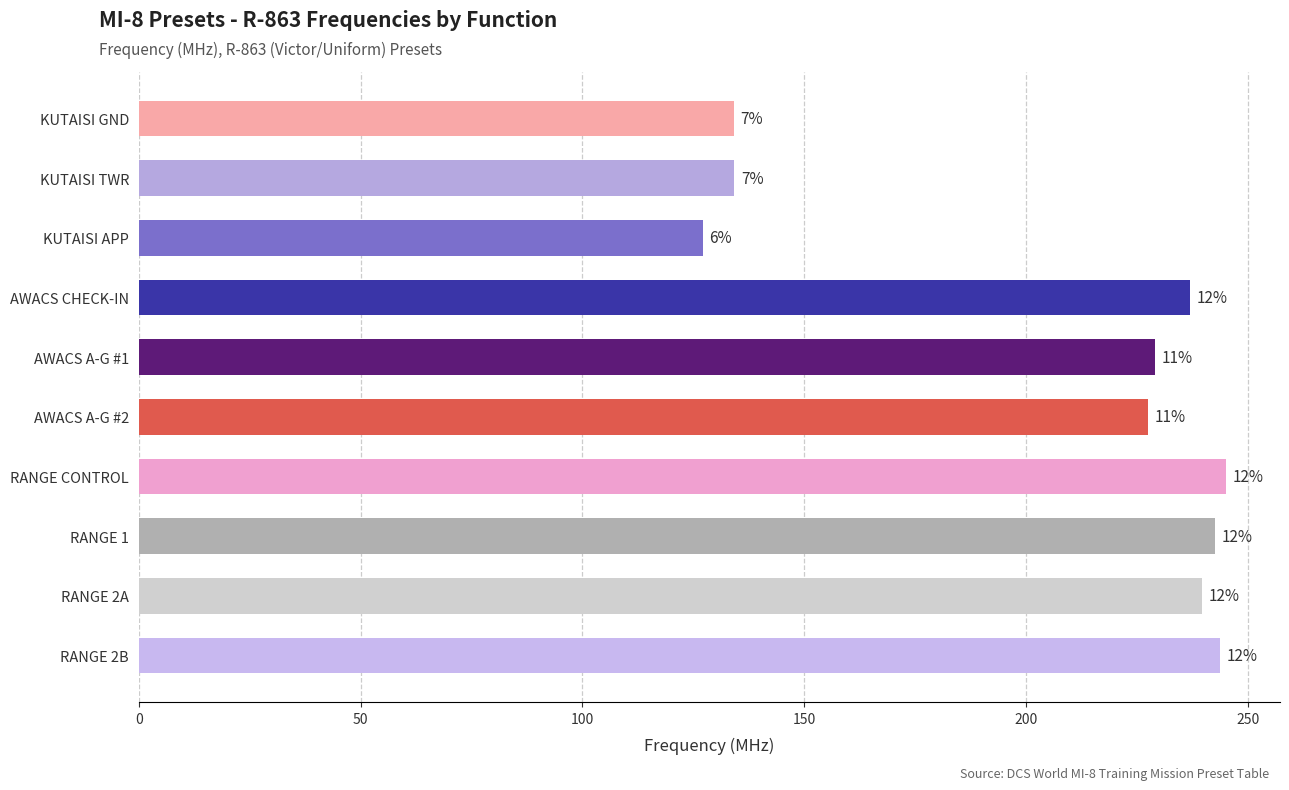

How many bars are there in total?

10